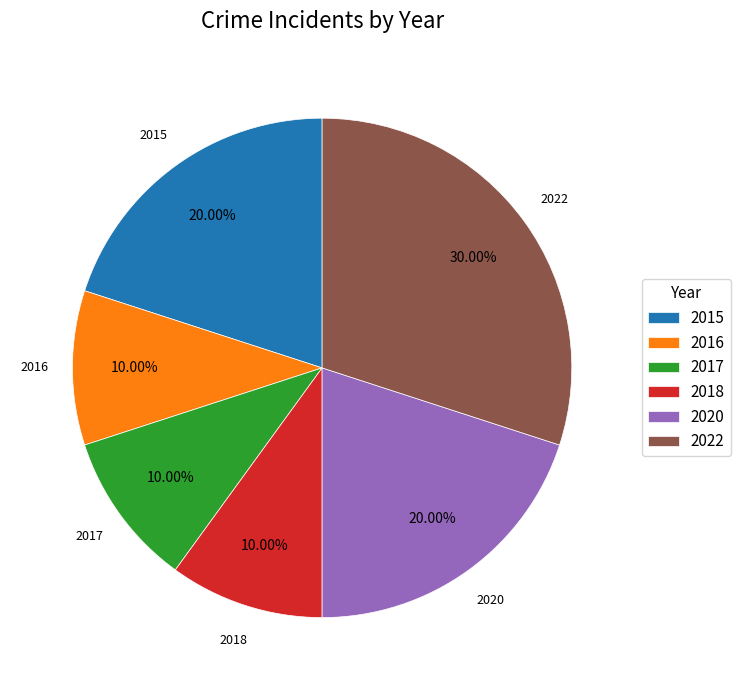

To the nearest percent, what is the average slice percentage?

17%